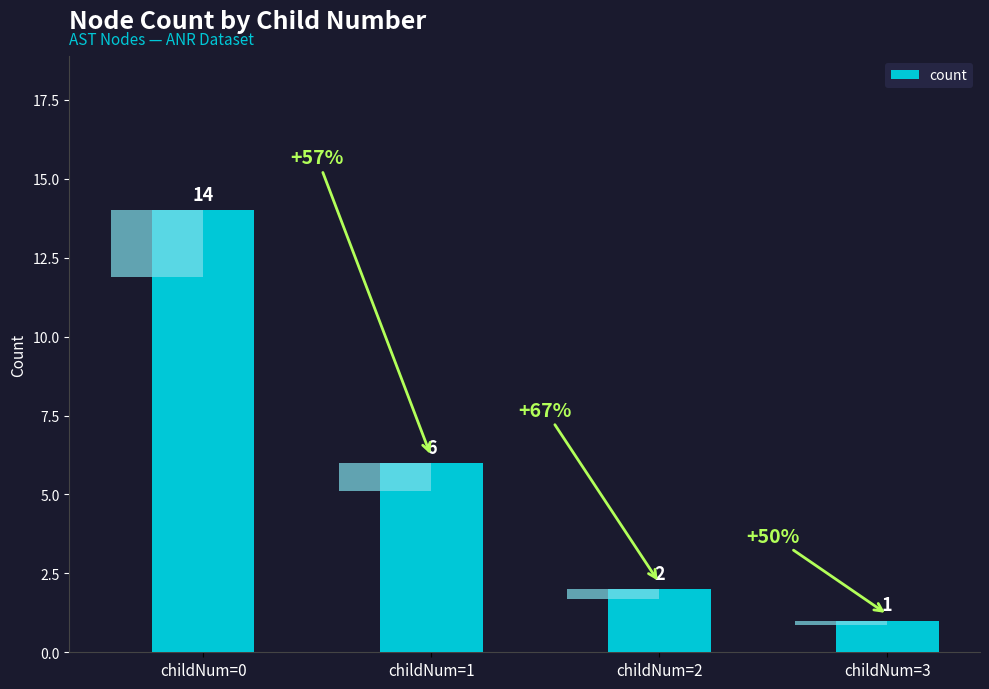

List the labels in order of value, largest first.

childNum=0, childNum=1, childNum=2, childNum=3